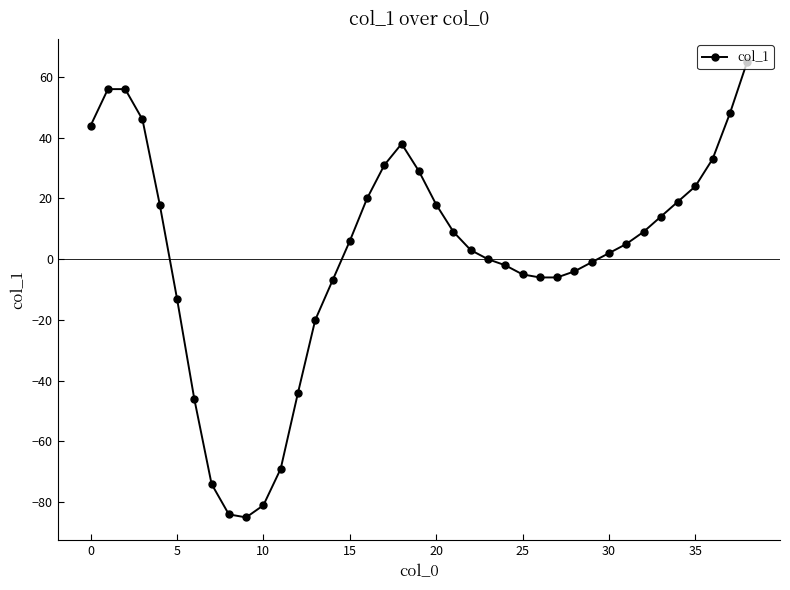

What is the maximum value shown in the chart?

65